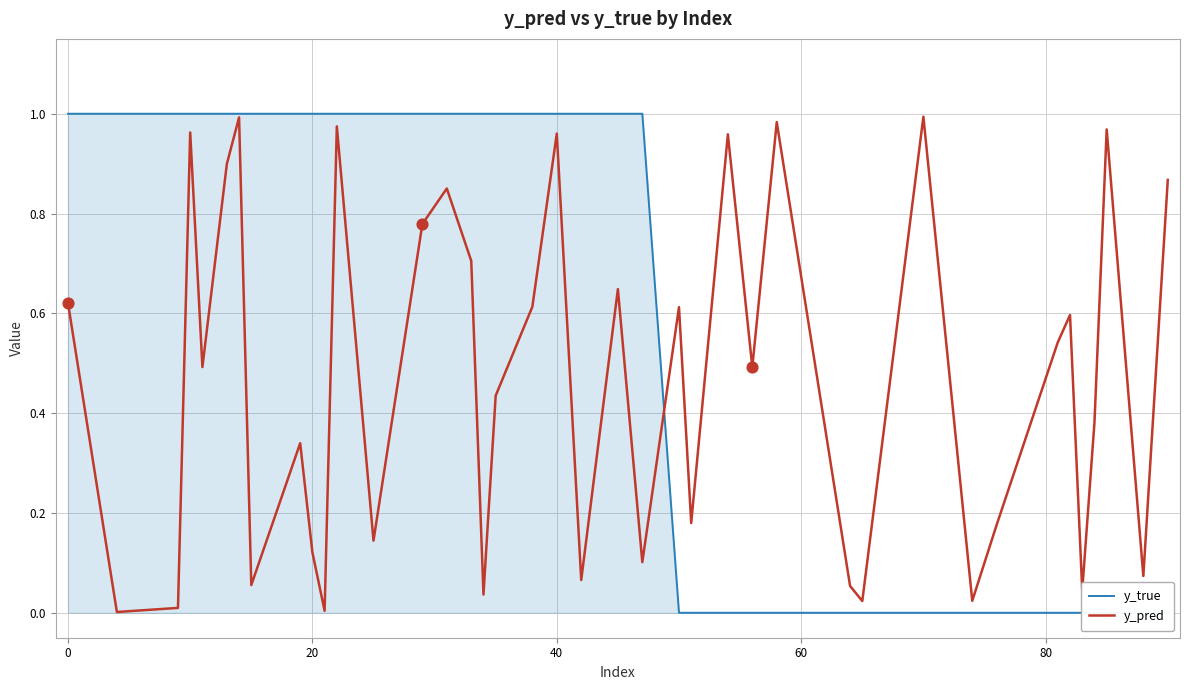

Which series contains the lowest Y value?

y_true